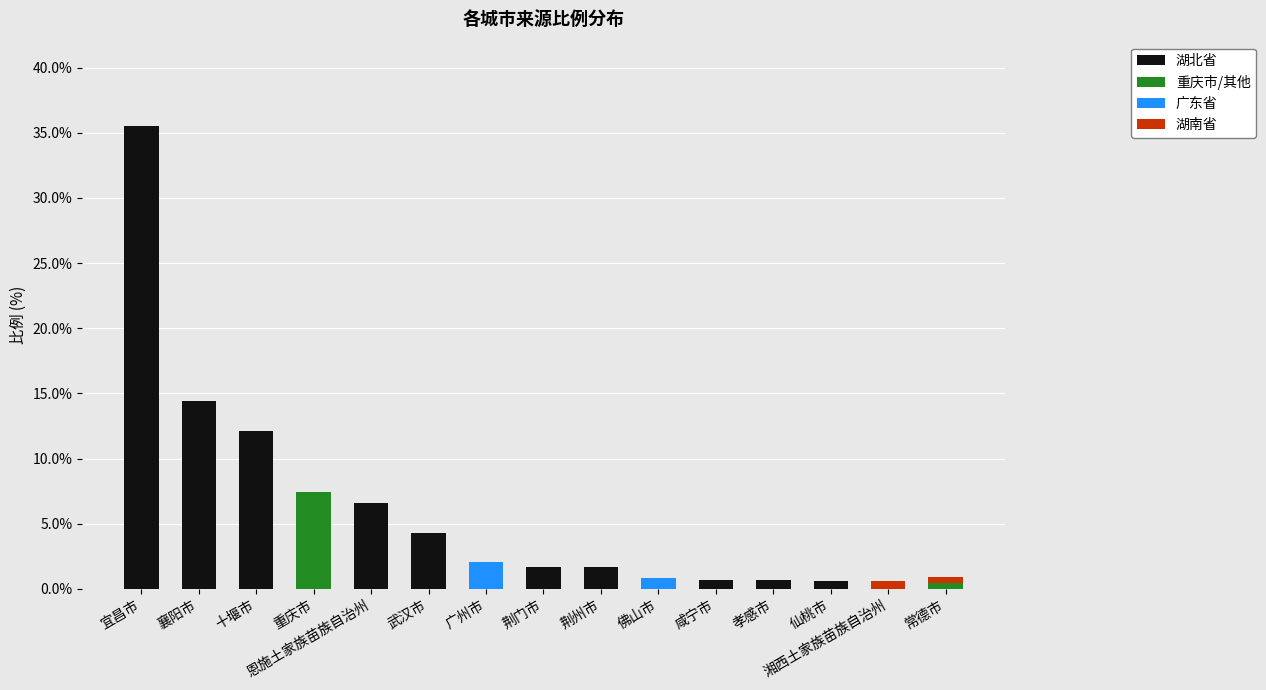

Read the 湖北省 value at 武汉市.

4.3